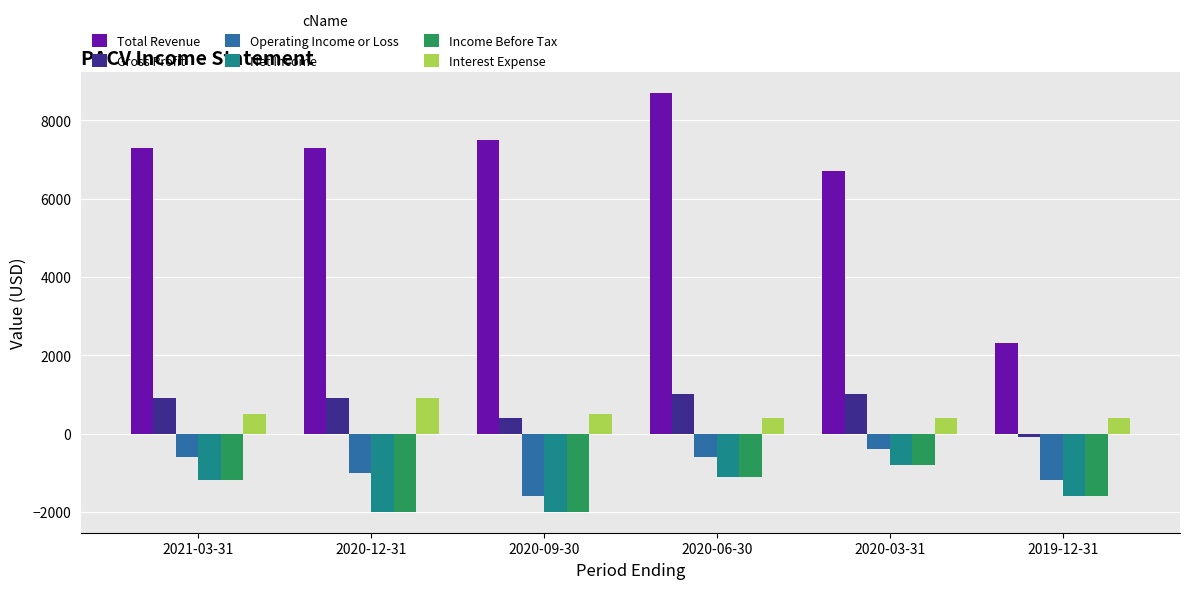

How many values in the Net Income series are below -1200?

3